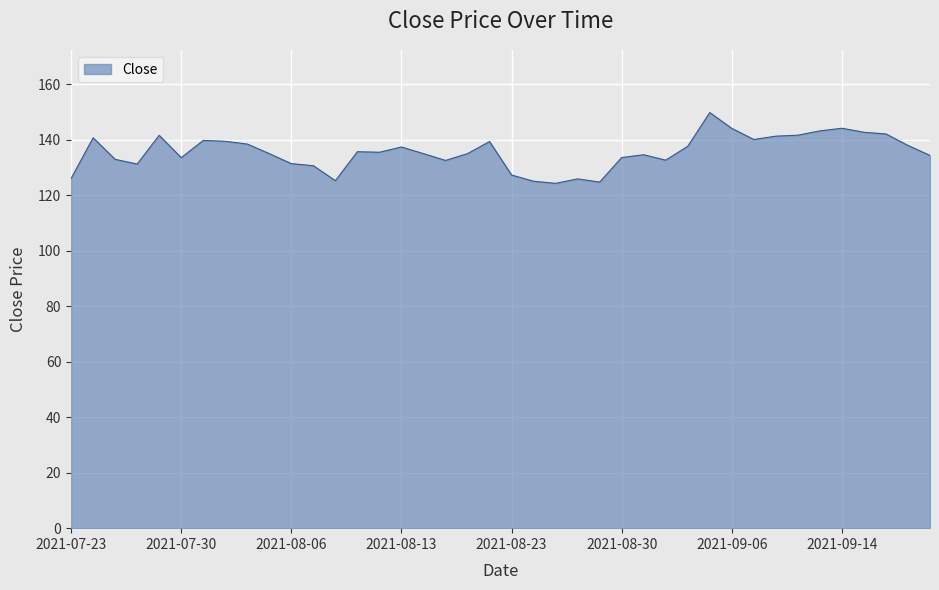

What is the greatest value displayed?

149.8